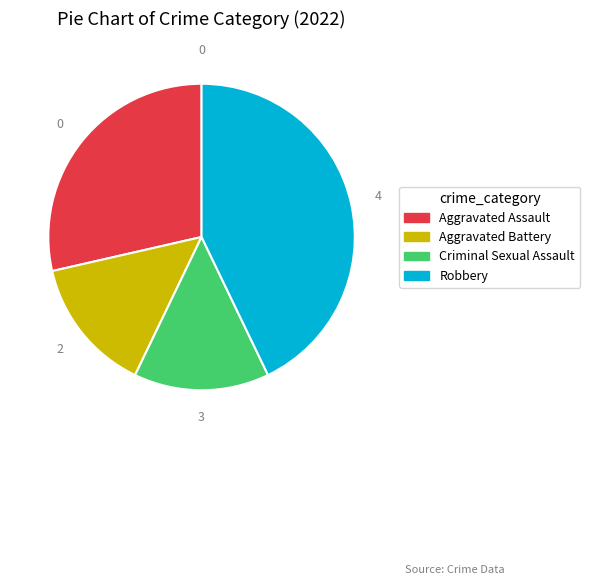

Between Aggravated Battery and Robbery, which is larger?

Robbery